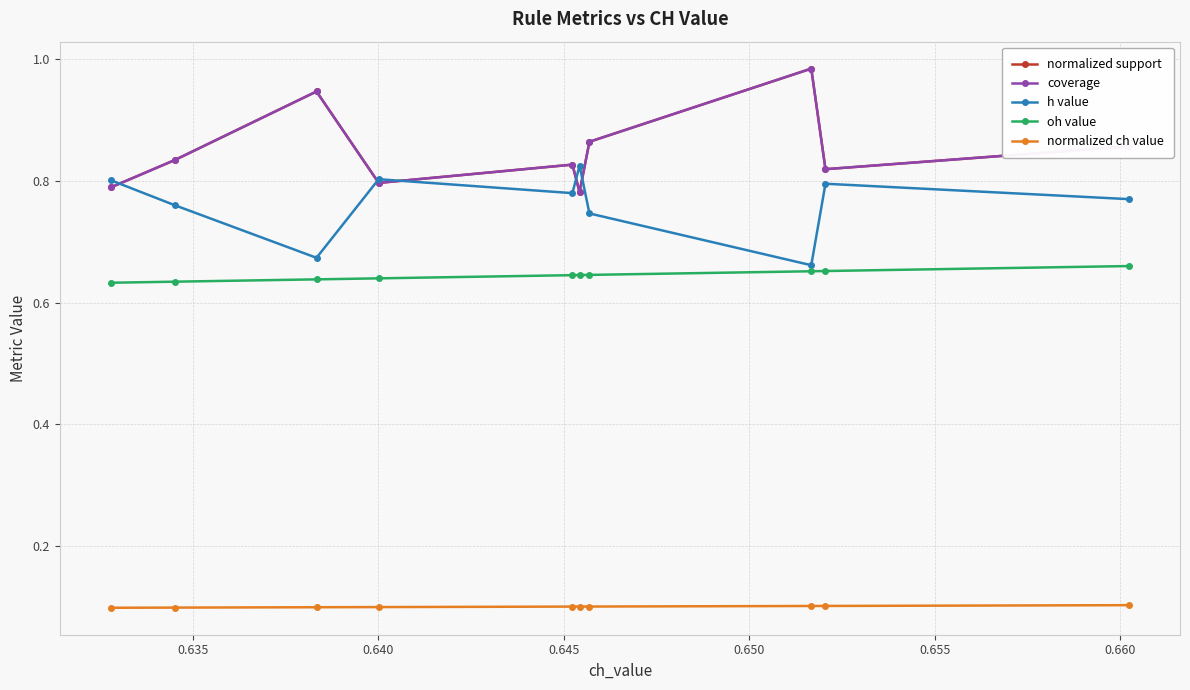

What is the value of the oh value point at the 8th from the left?

0.6